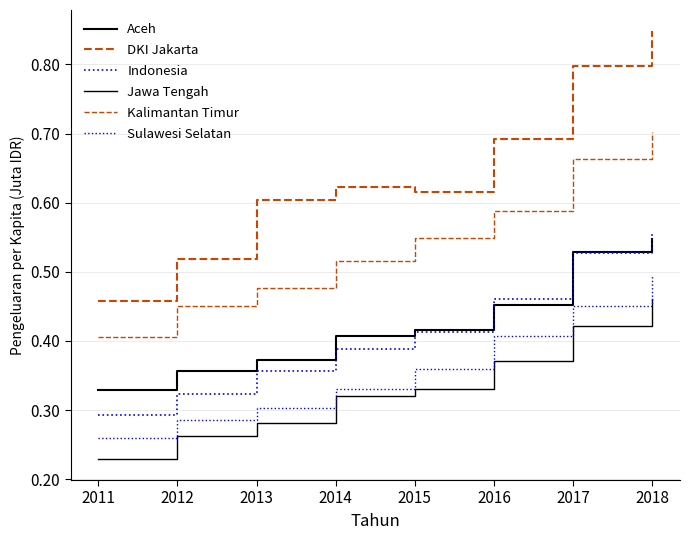

Does the chart display data point markers on the line(s)?

No